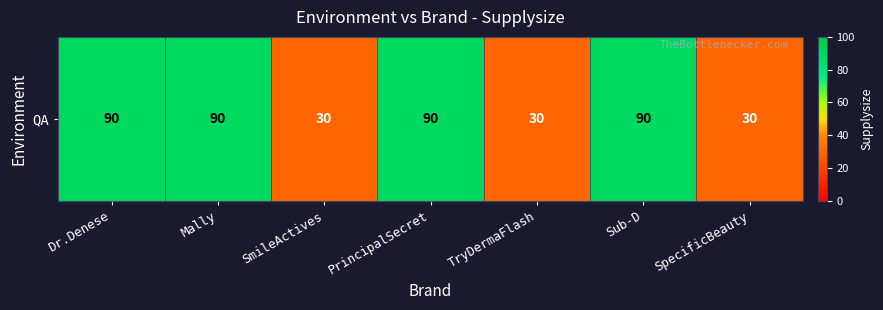

Reading left to right, list all the values displayed in this chart.

90	90	30	90	30	90	30